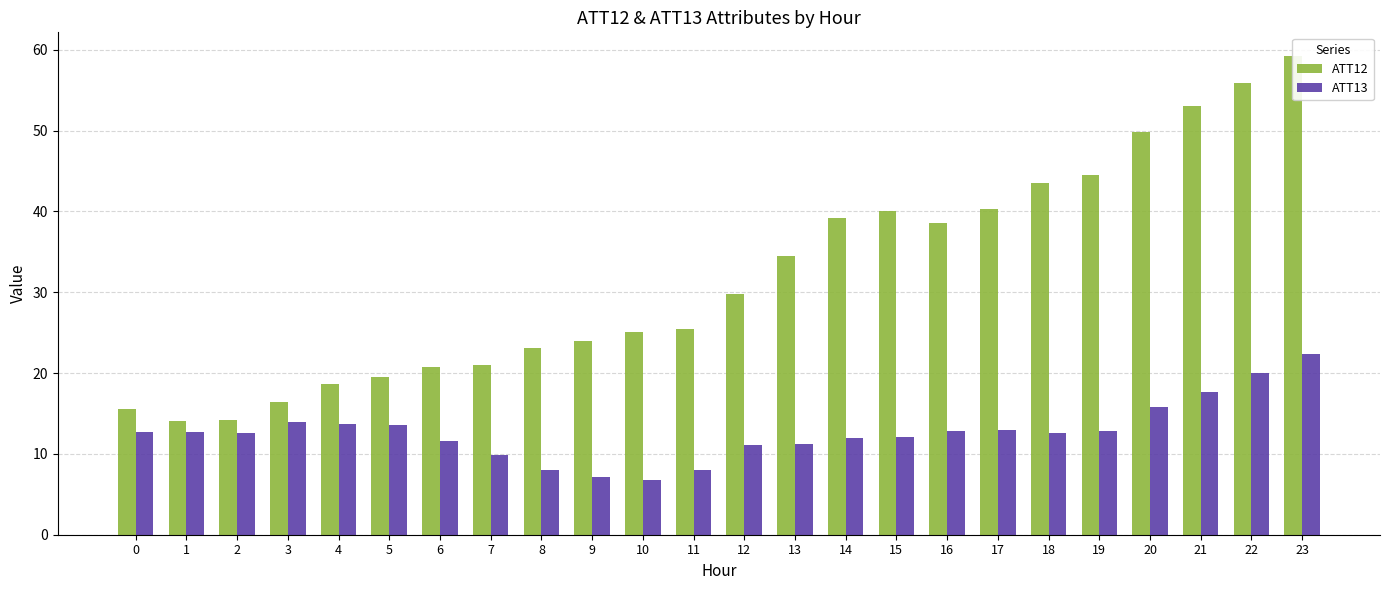

Is the value of ATT12 at 20 greater than the value of ATT13 at 4?

Yes